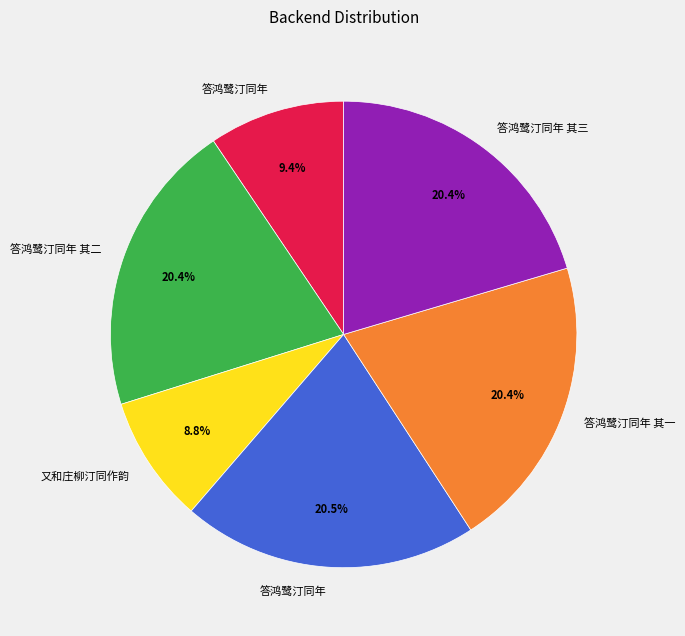

Is there a majority slice in this chart?

No